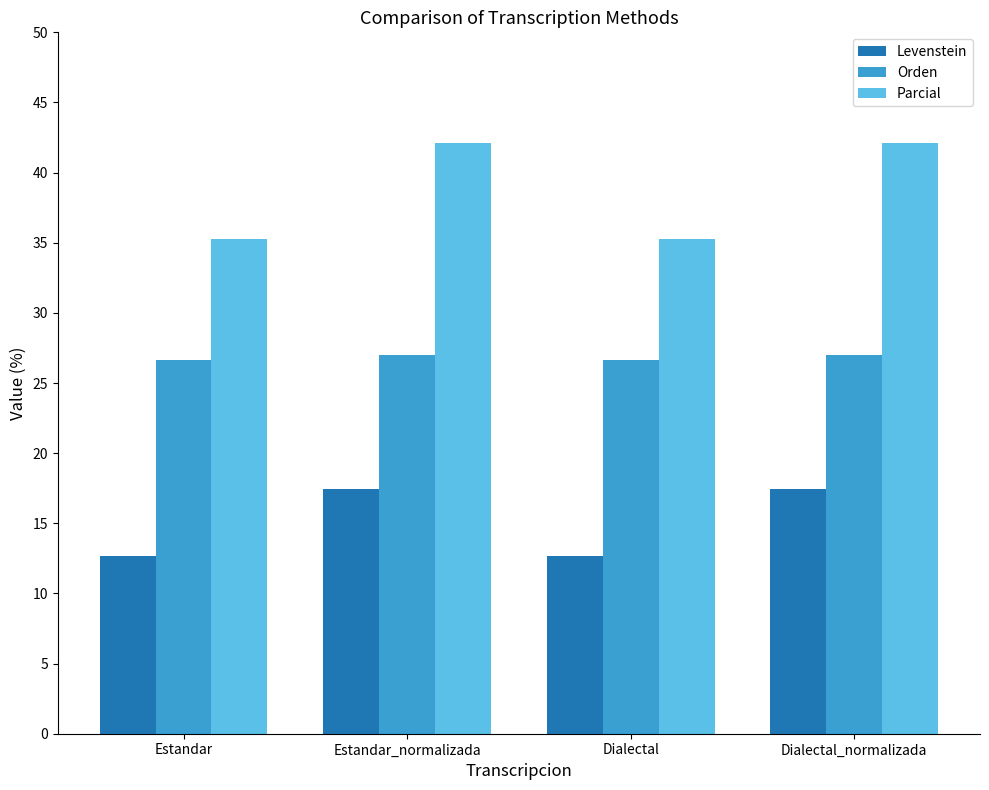

Reading left to right, extract all data points from this chart.

Levenstein: Estandar=12.7	Estandar_normalizada=17.5	Dialectal=12.7	Dialectal_normalizada=17.5
Orden: Estandar=26.7	Estandar_normalizada=27.0	Dialectal=26.7	Dialectal_normalizada=27.0
Parcial: Estandar=35.3	Estandar_normalizada=42.1	Dialectal=35.3	Dialectal_normalizada=42.1